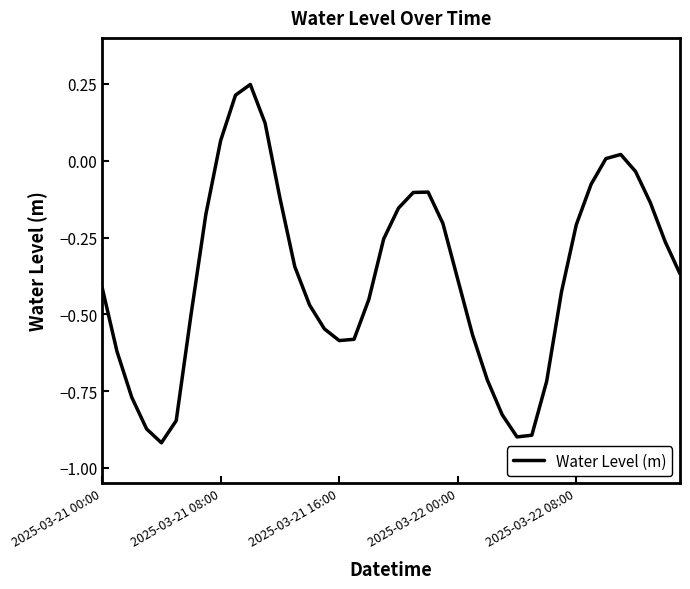

What is the difference between the maximum and minimum values?

1.2